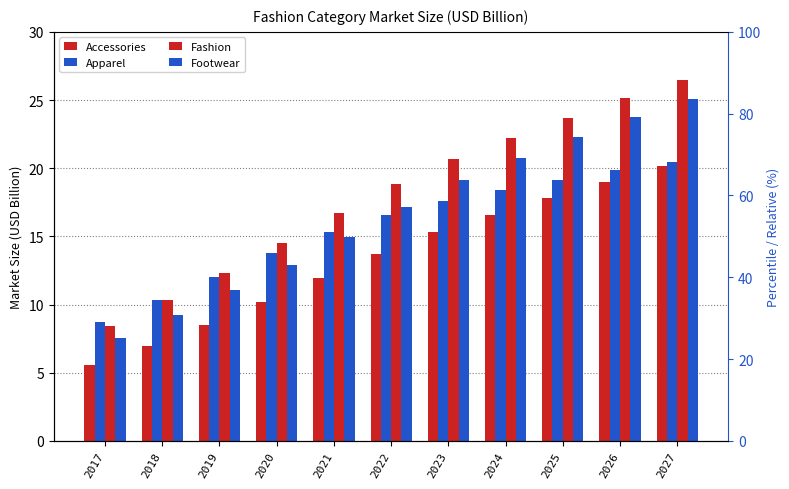

What is the sum of all Footwear values?

183.9